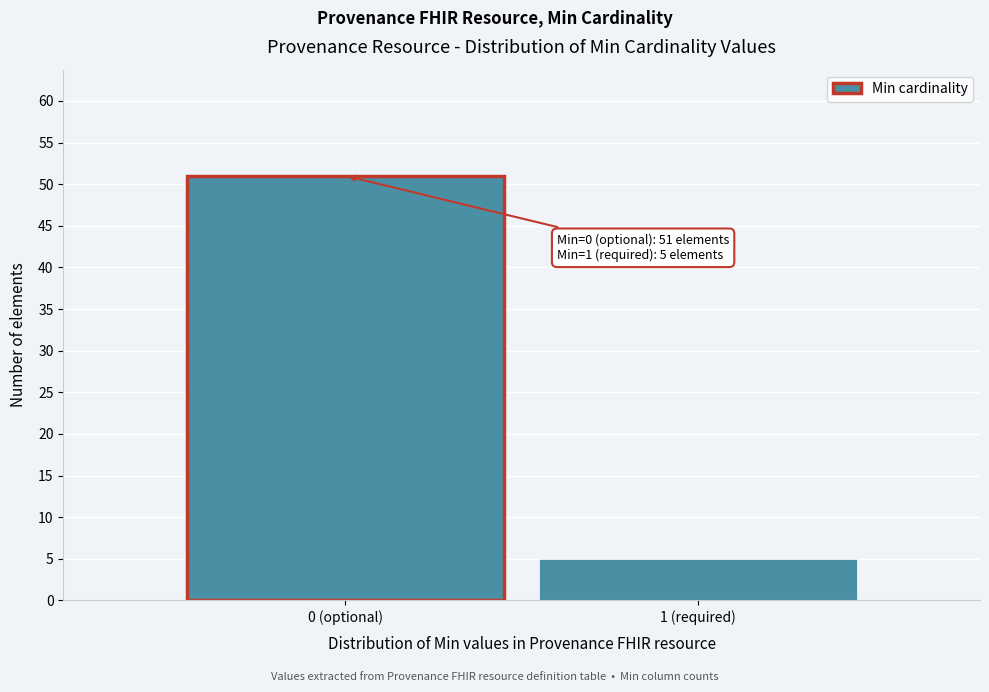

Reading left to right, extract all data points from this chart.

0 (optional)=51	1 (required)=5